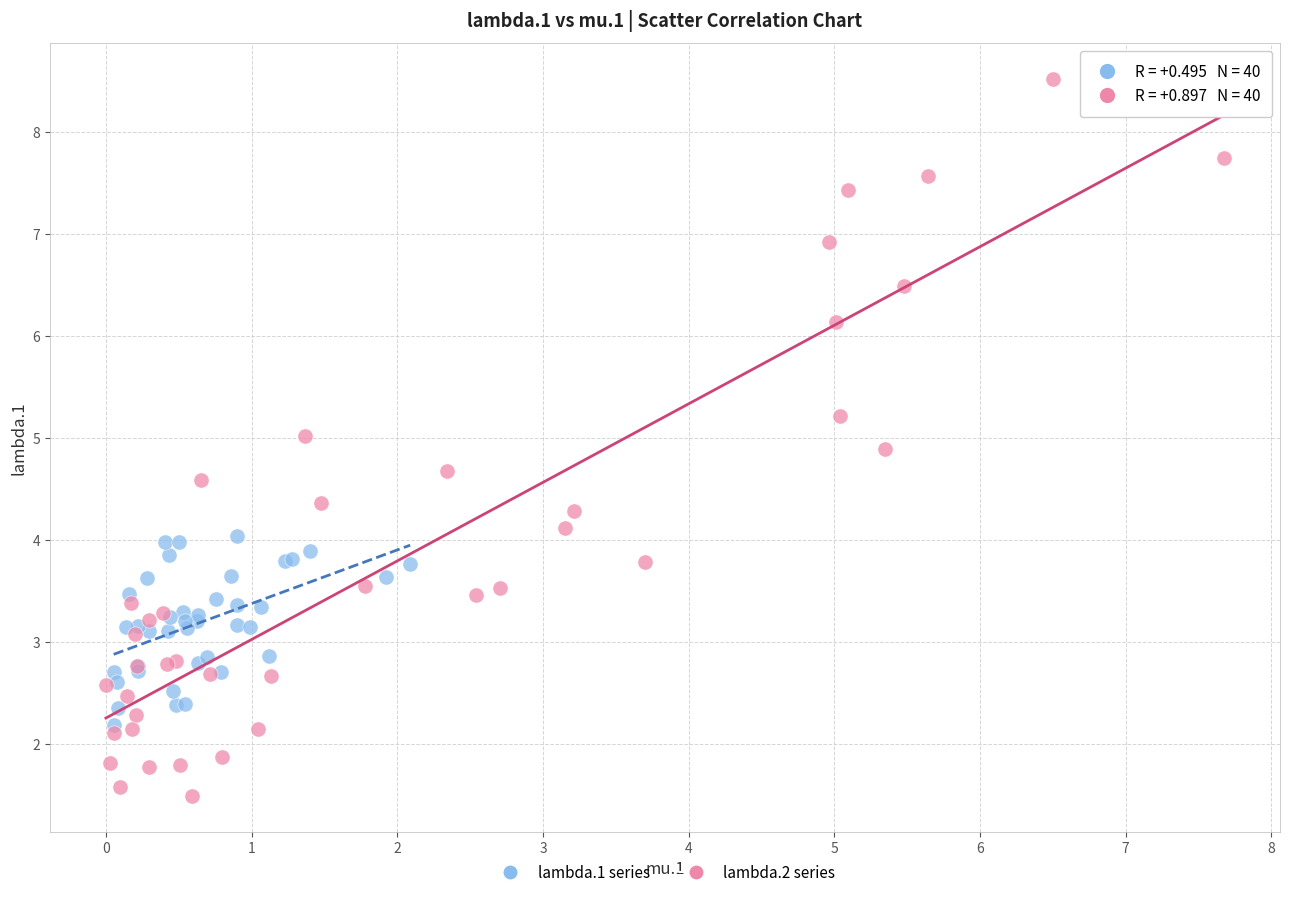

Which series has the widest spread of Y values?

lambda.2 series